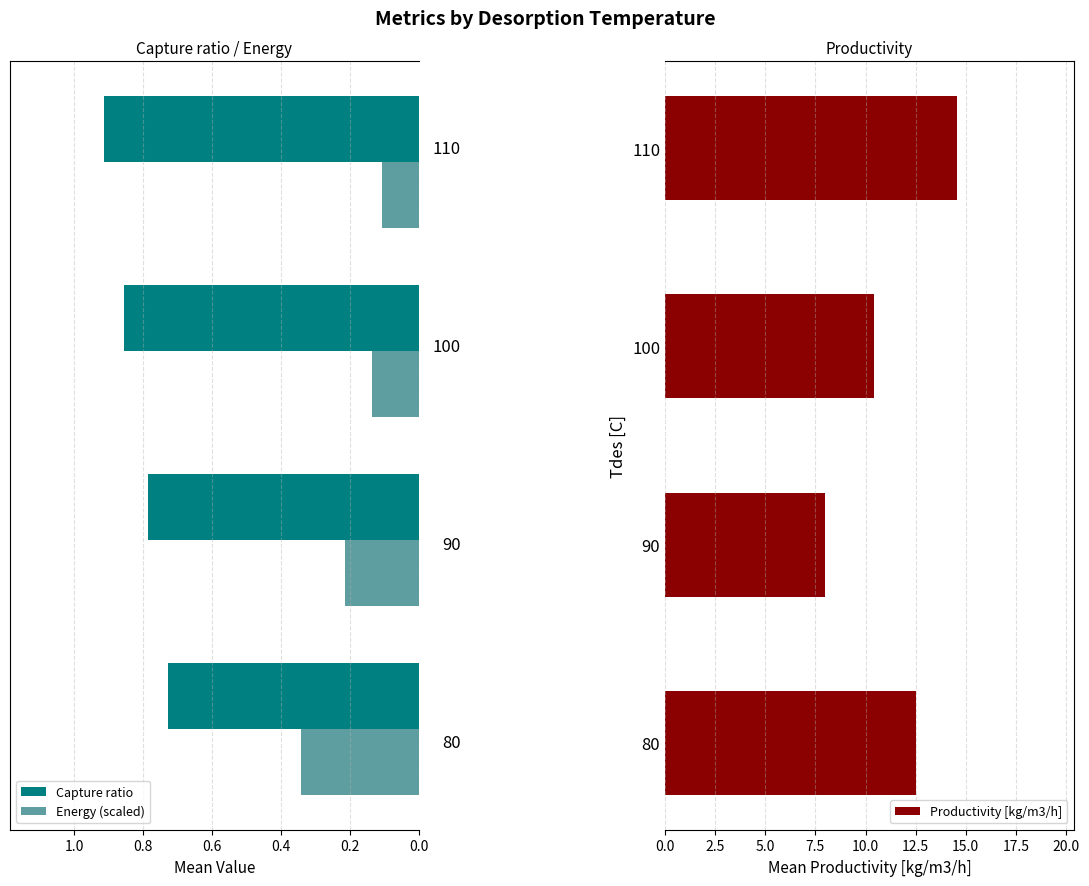

Count the Capture ratio values in the range 0 to 1.

4